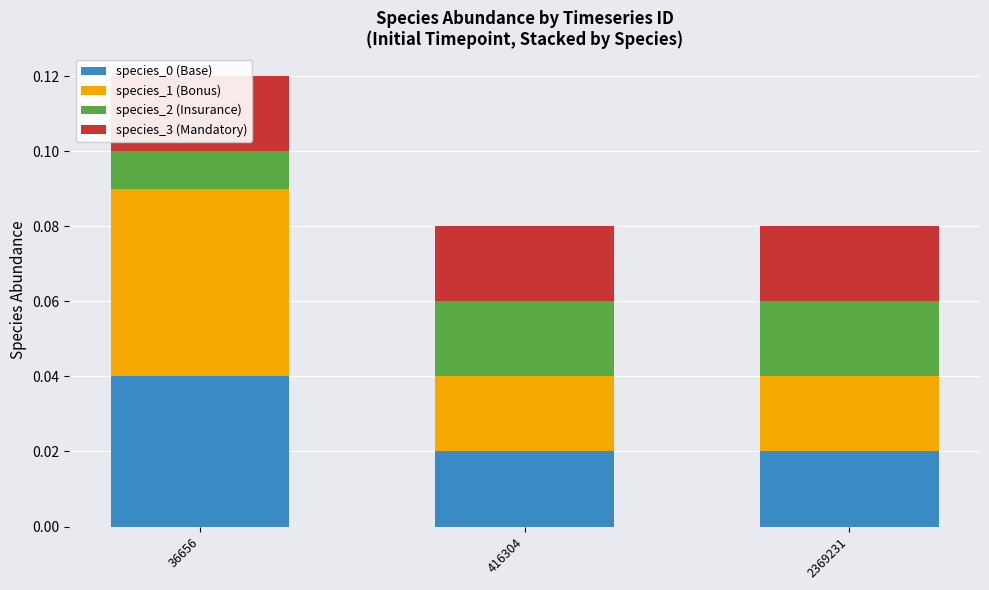

How many bars are there in total?

12